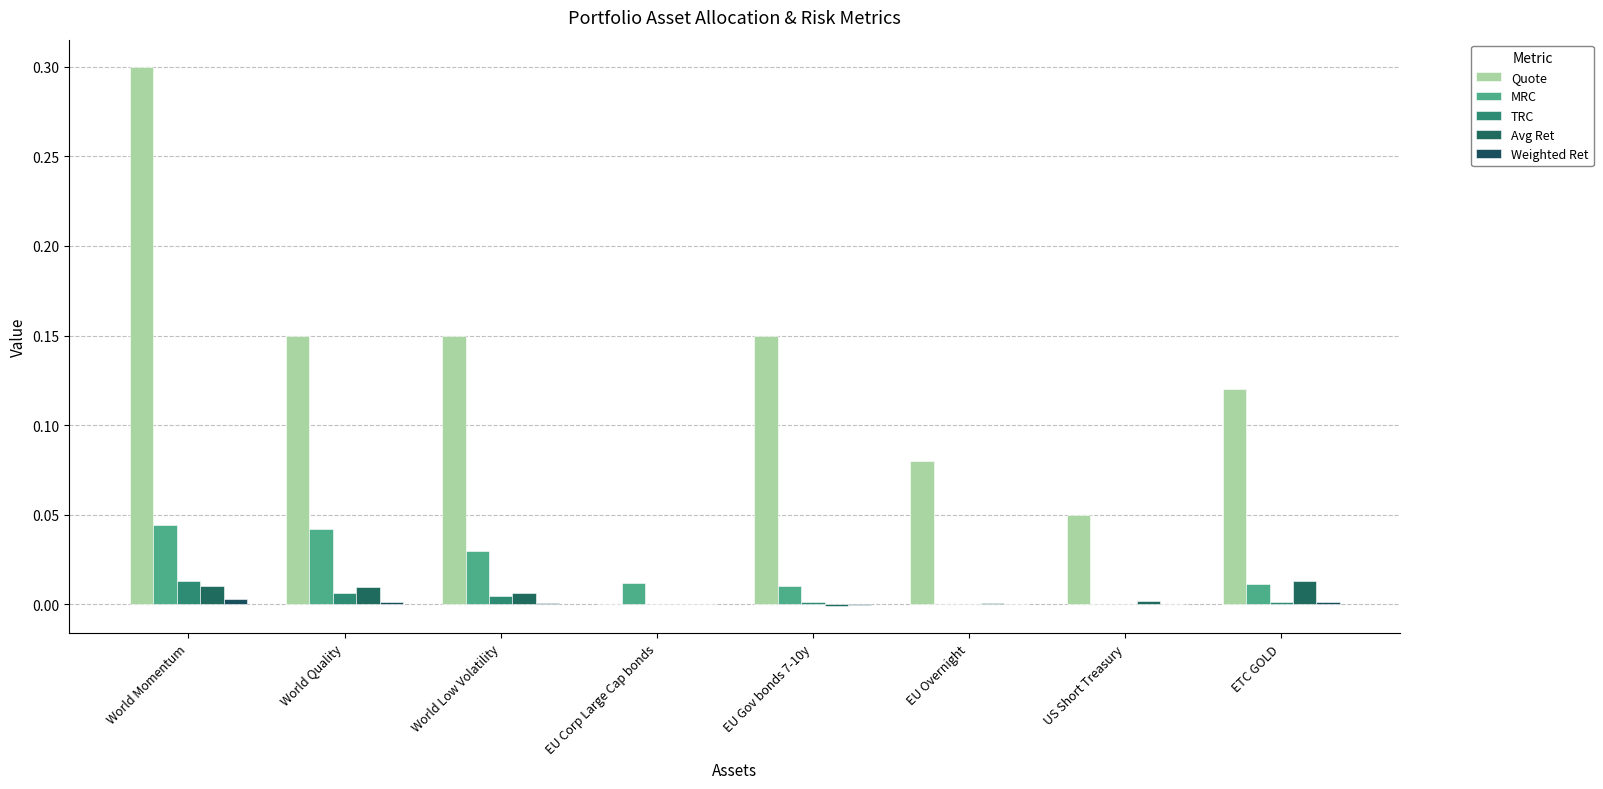

What is the sum of all MRC values?

0.2